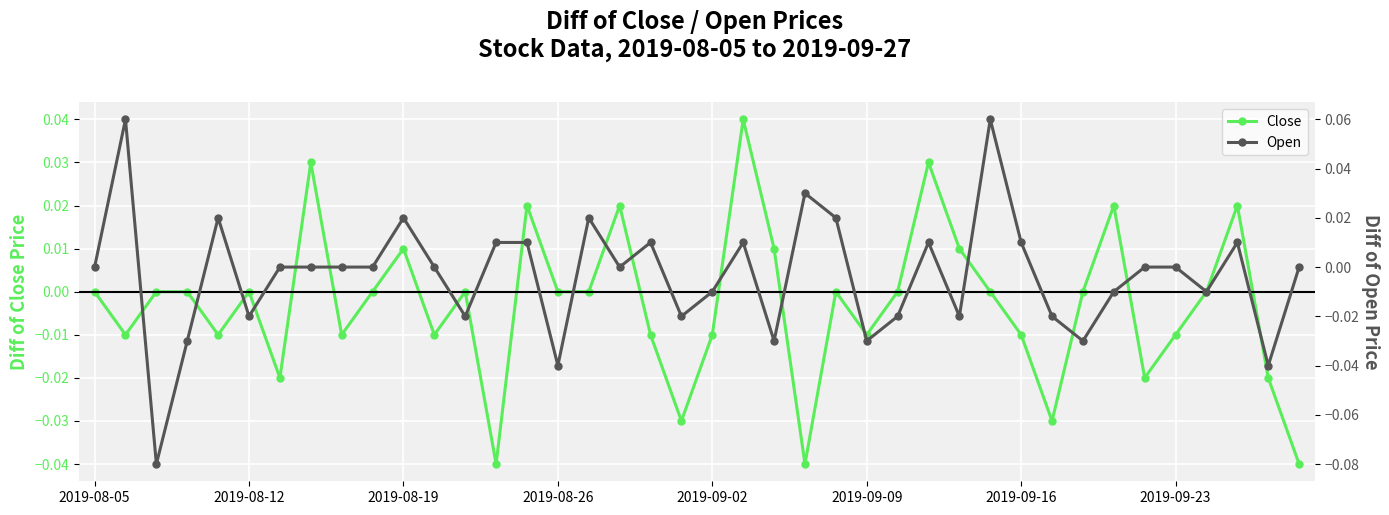

True or false: Close has more than 0 points higher than both neighbors.

True